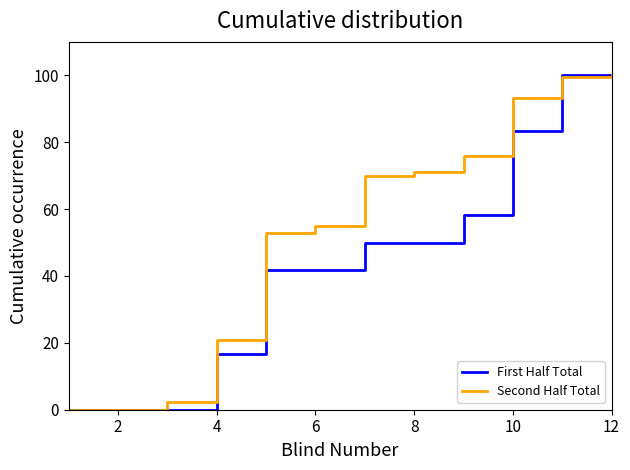

How many lines are shown in the chart?

2